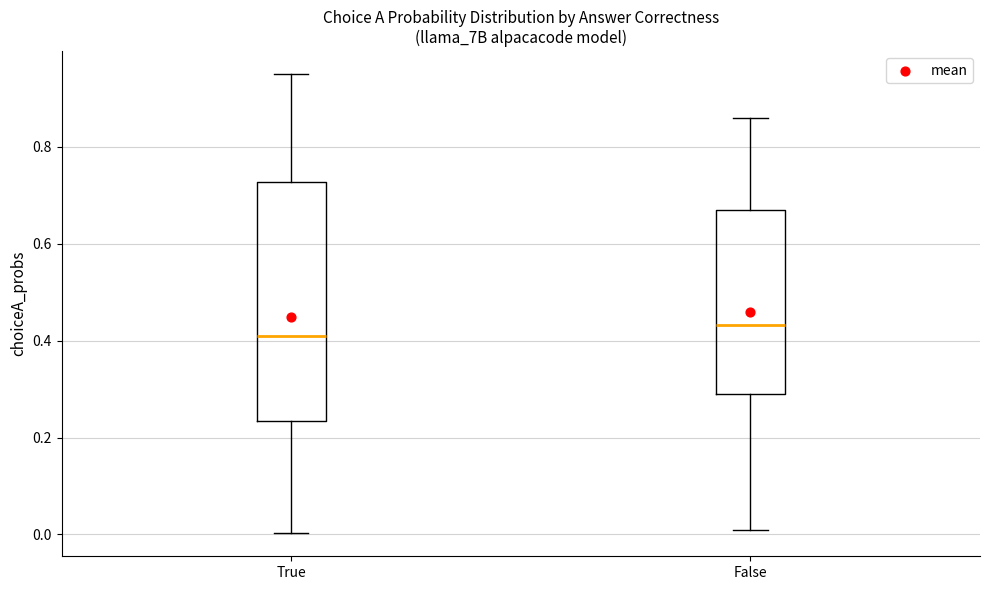

Where is the lower edge of the box for False on the y-axis? The values are not printed on the chart, so give them approximately, as read against the axis.

0.28